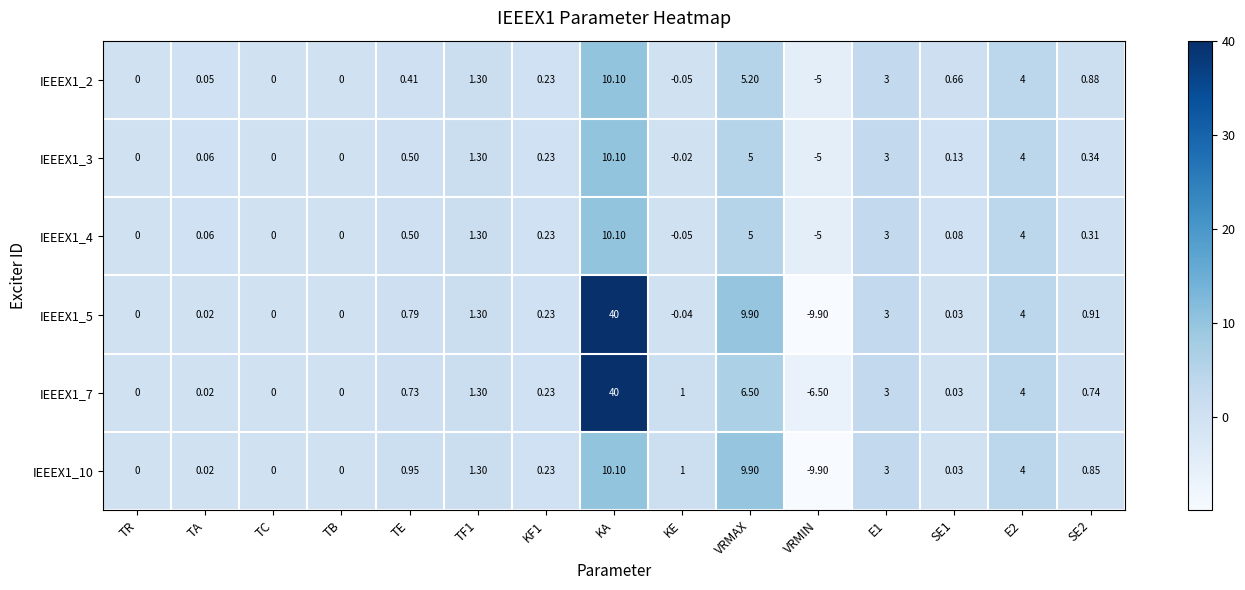

How many negative values does the IEEEX1_10 series have?

1